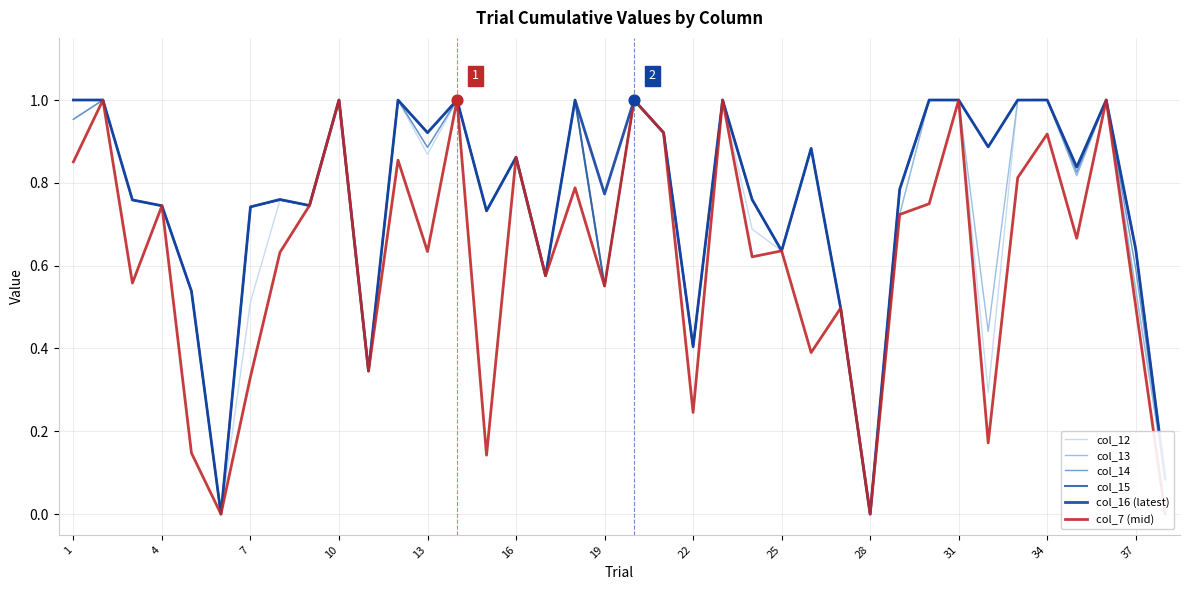

At how many categories does at least one series exceed 0?

36